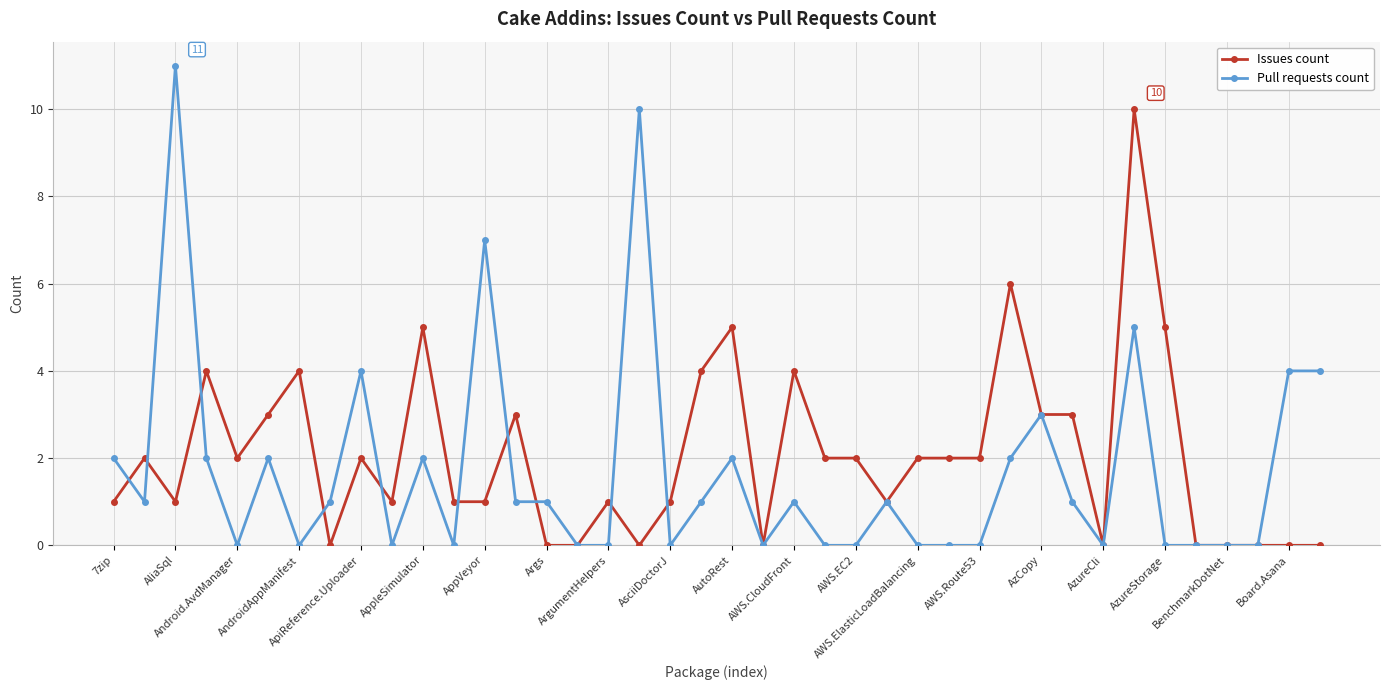

What is the highest value of the Issues count series?

10